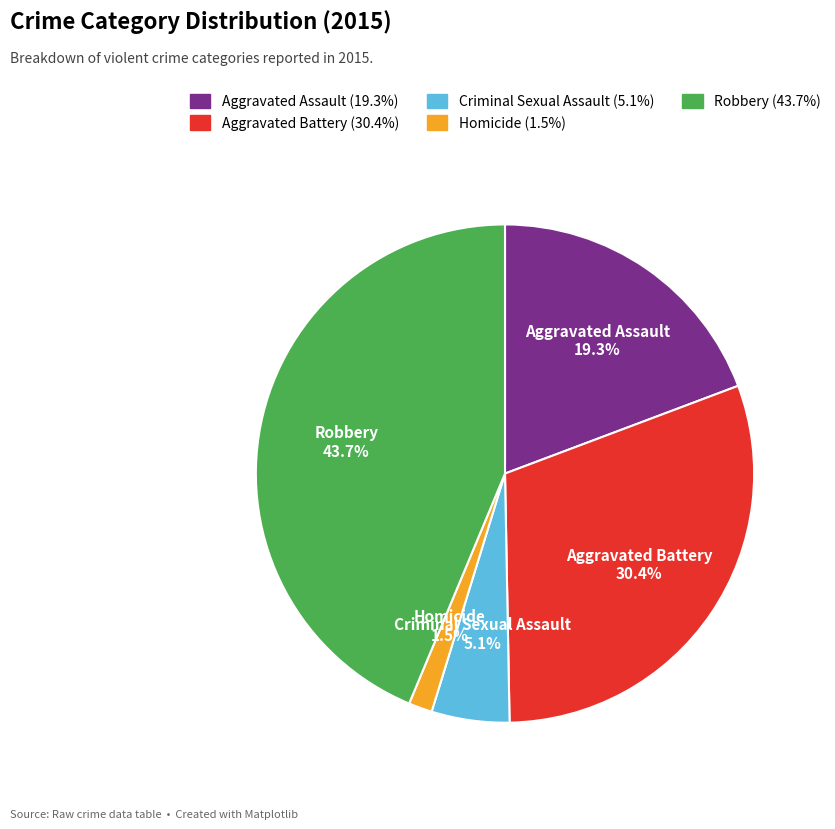

To the nearest percent, what is the difference between the largest and smallest slice percentages?

42%